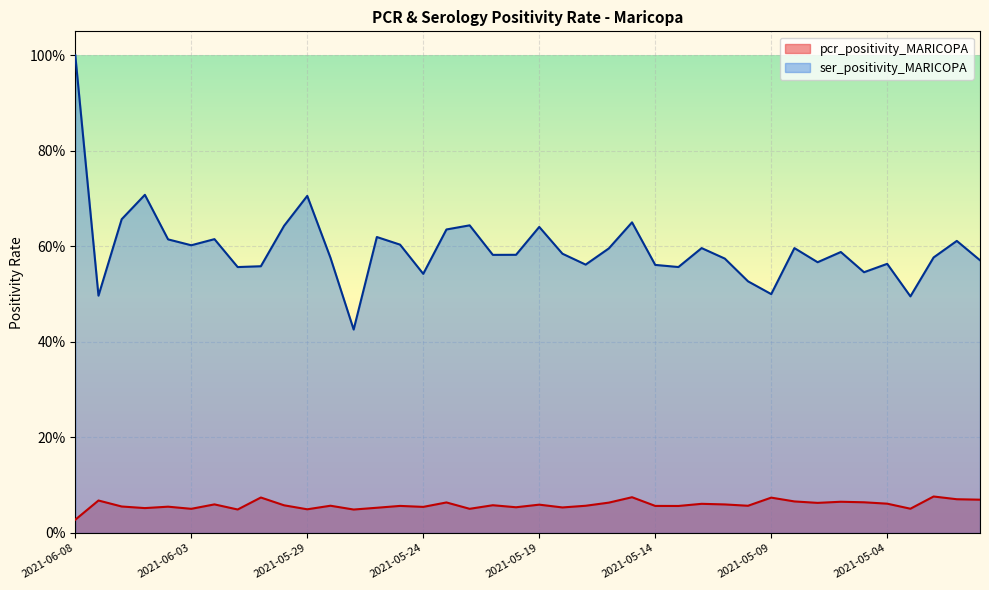

At which category does the chart reach its minimum across all series?

2021-06-08